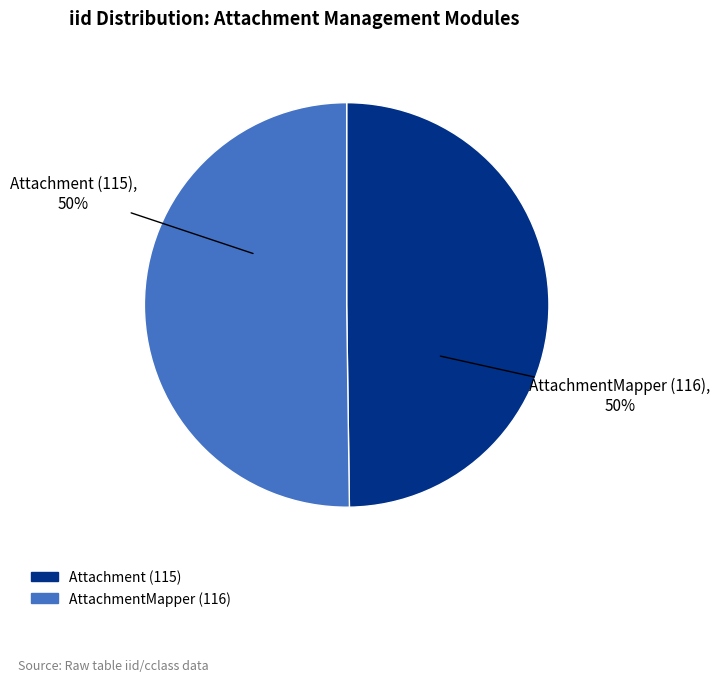

How many segments does this pie chart have?

2